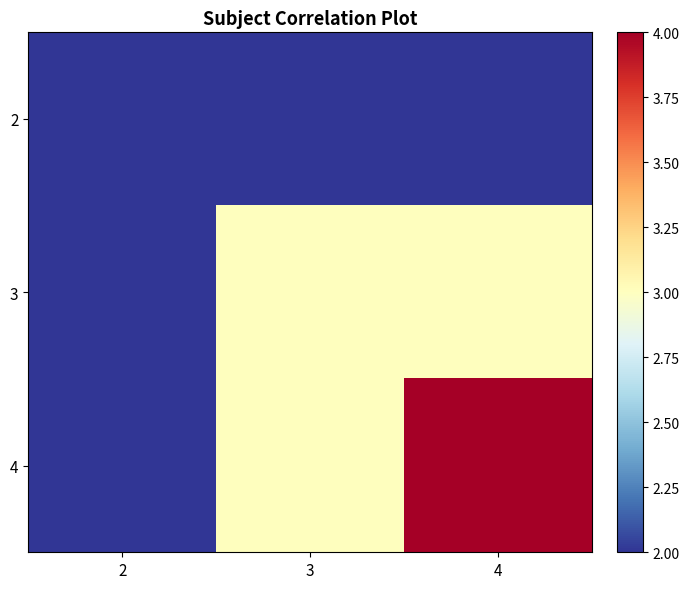

What is the total value across all series at 3?

8